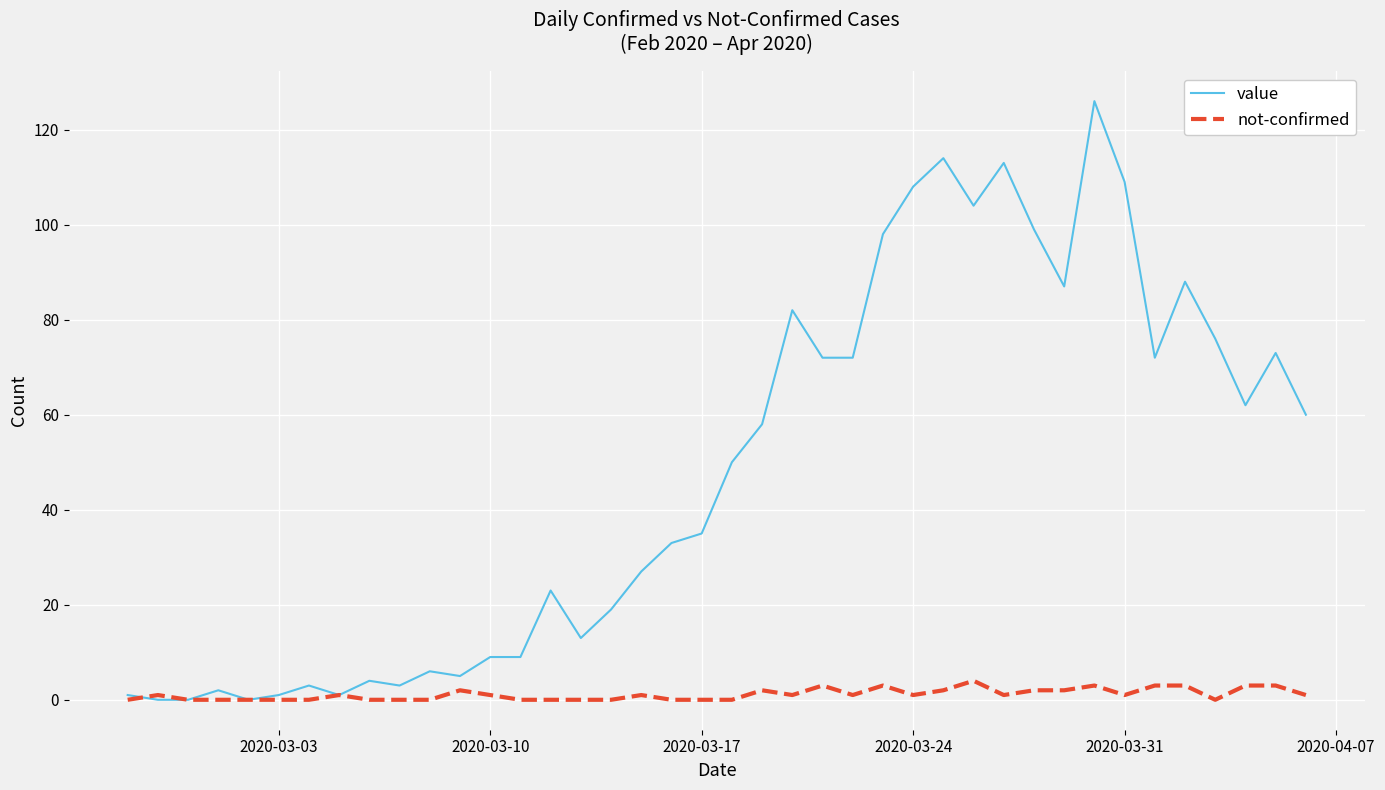

Which series has the largest total across all categories?

value